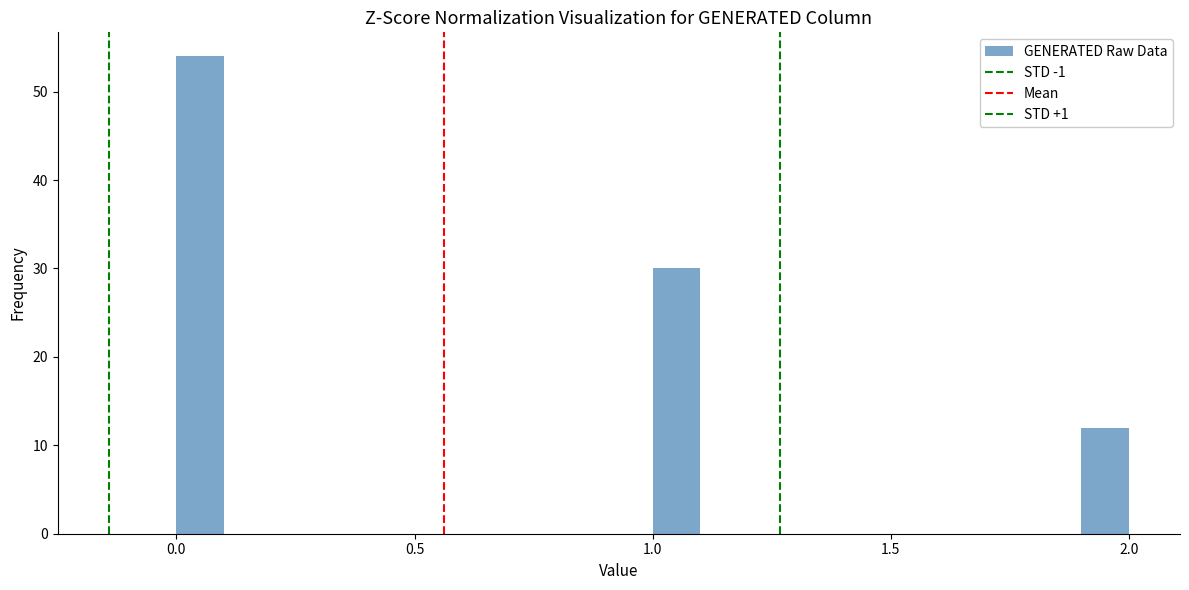

Around what value on the x-axis is the tallest bar? Give the approximate position of its centre, as read against the axis.

0.05